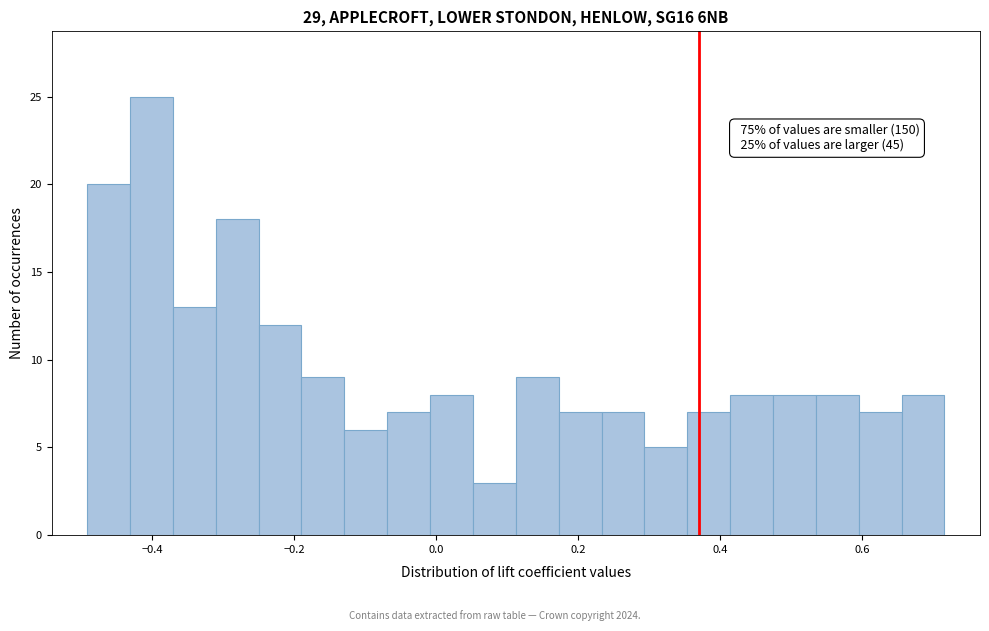

Read against the x-axis, roughly where is the centre of the tallest bar?

-0.40